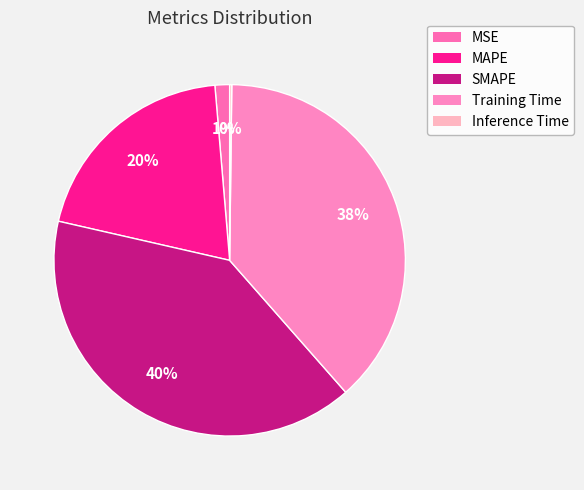

How many slices are in this pie chart?

5